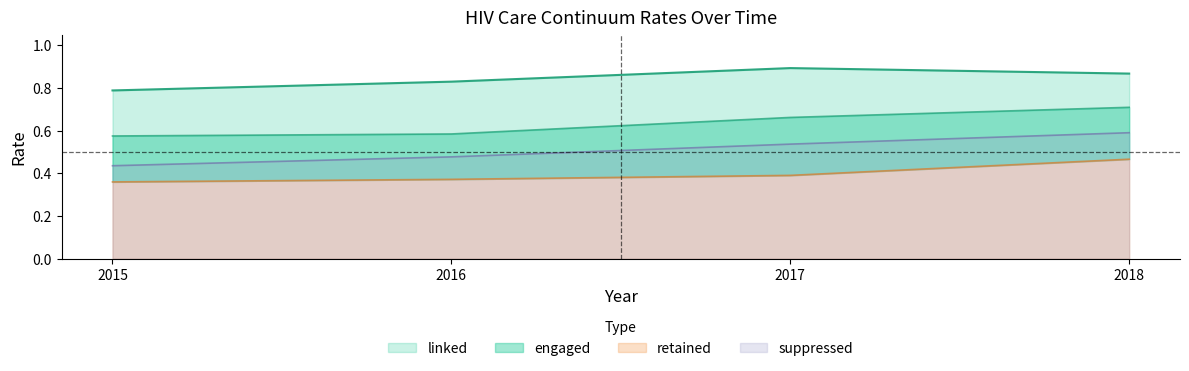

What is the sum of all suppressed values?

2.0